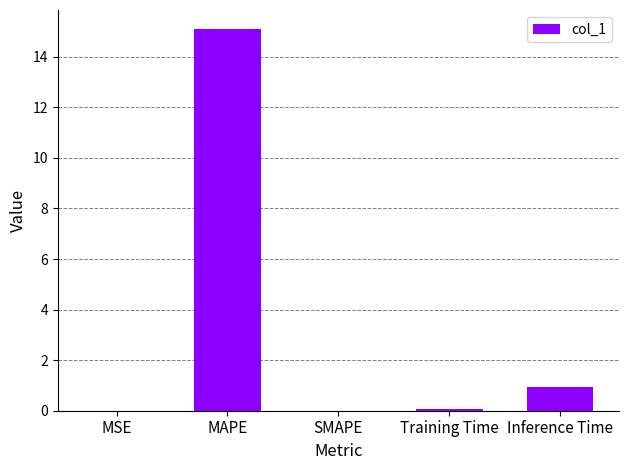

What is the average value?

3.2